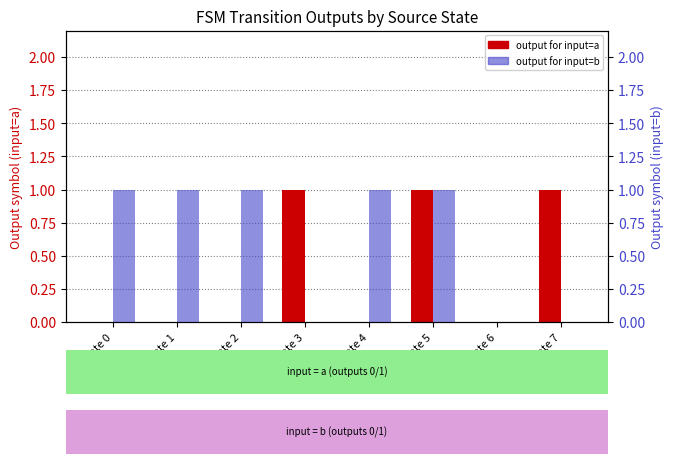

Count the number of data series in this chart.

2